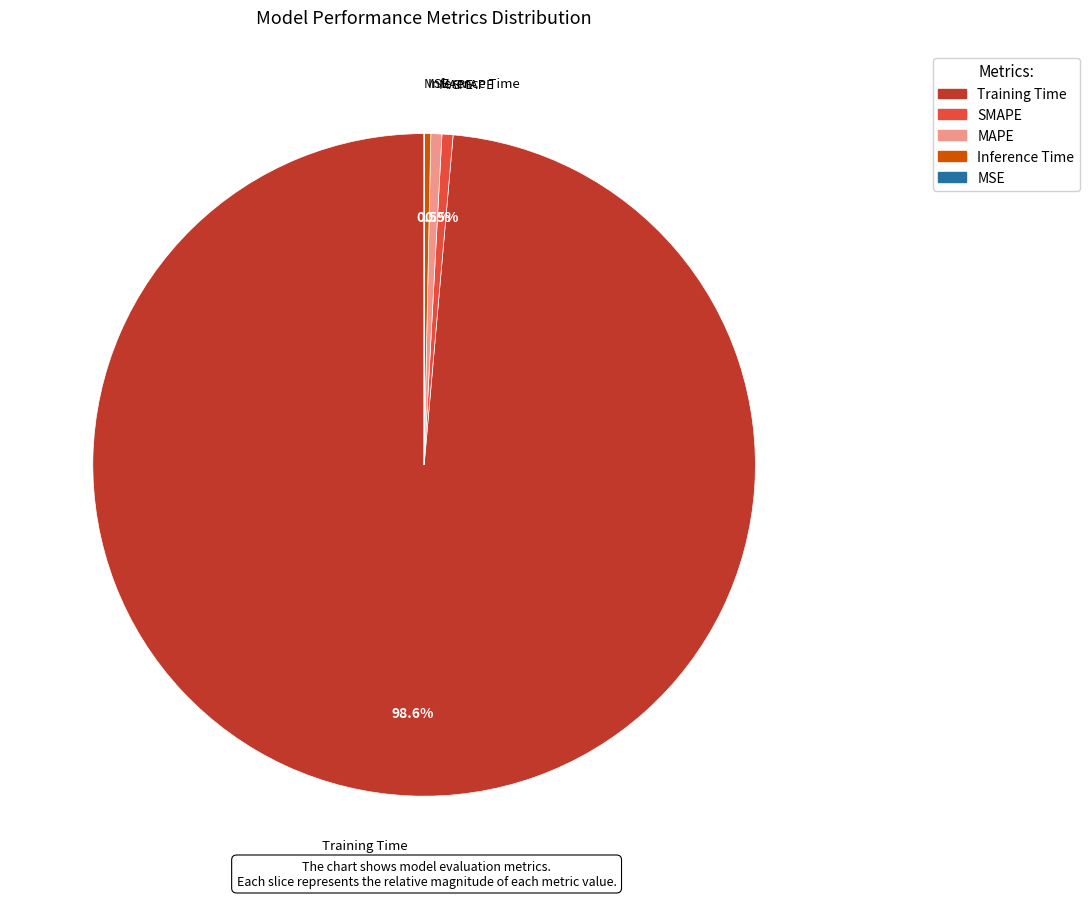

Which slice is the largest?

Training Time